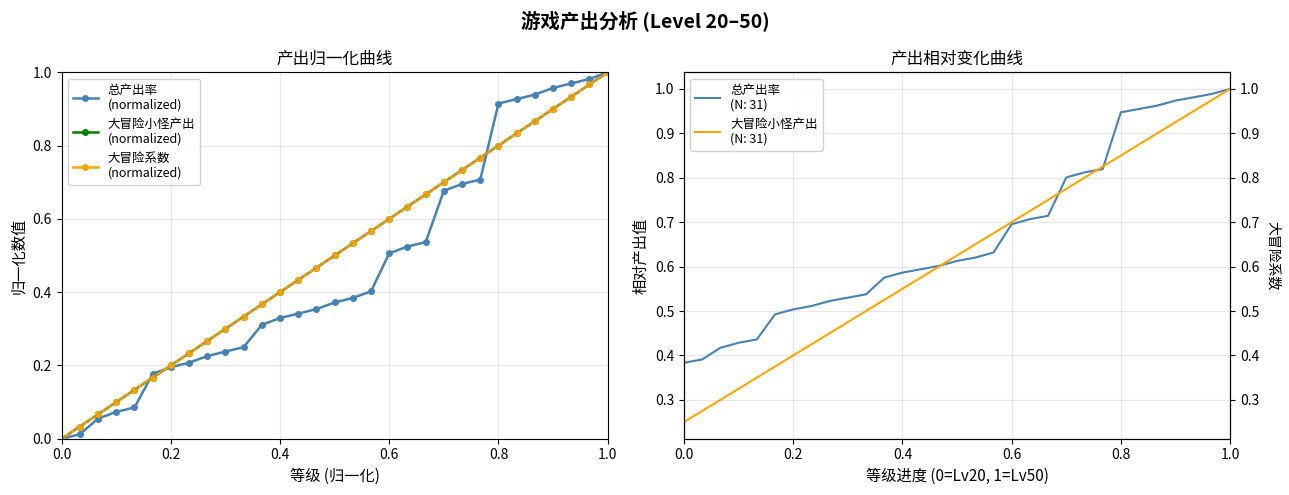

Which series has the largest total across all categories?

大冒险小怪产出
(normalized)